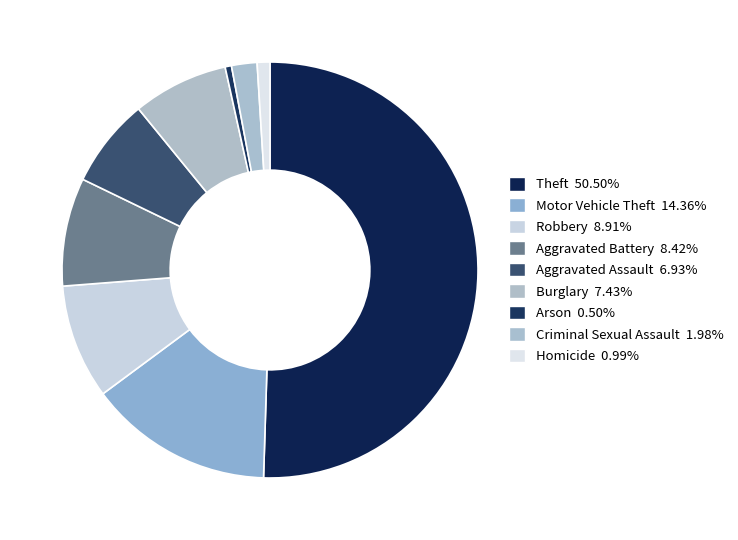

How many slices are in this pie chart?

9